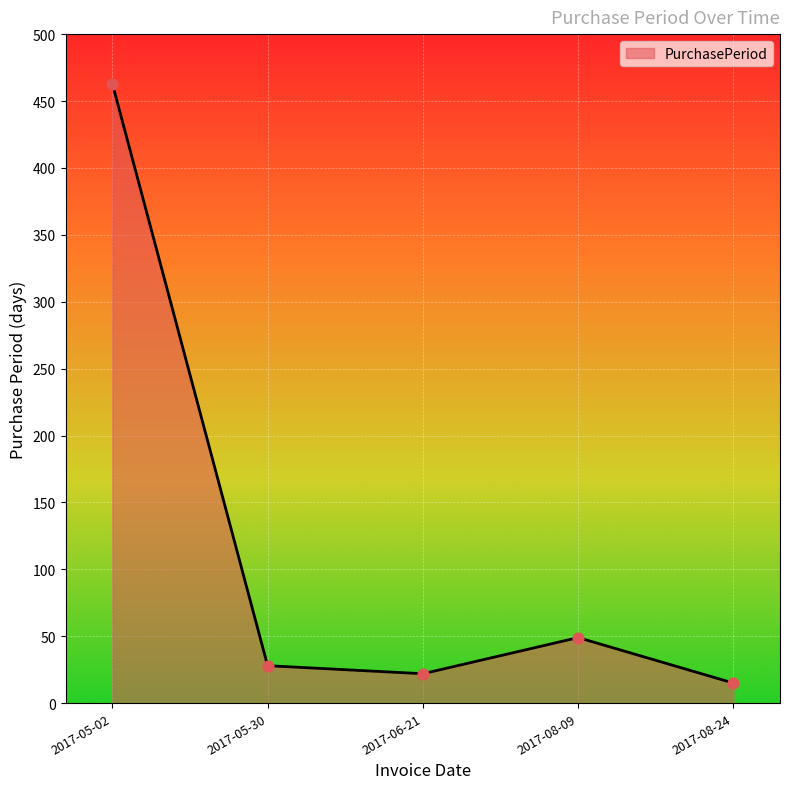

What is the ratio of the value at 2017-08-24 to the value at 2017-06-21?

0.7